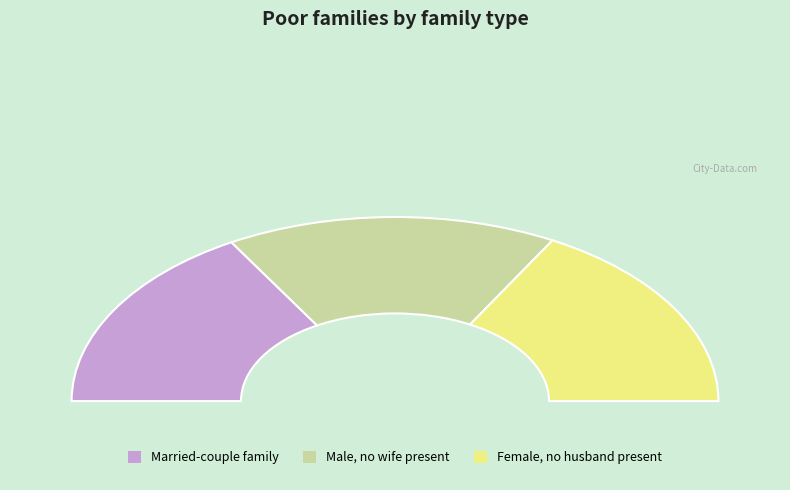

Count the number of slices in the pie.

3